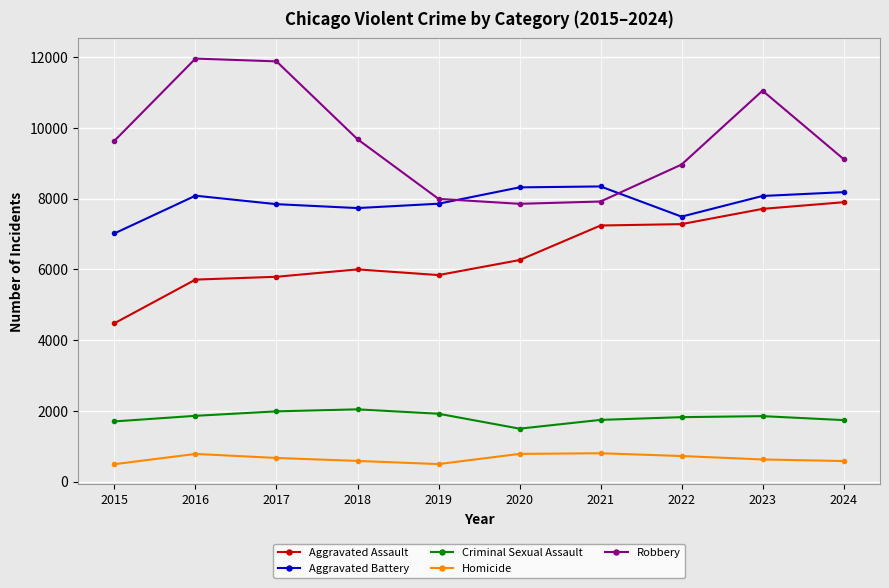

What is the minimum value shown in the chart?

496